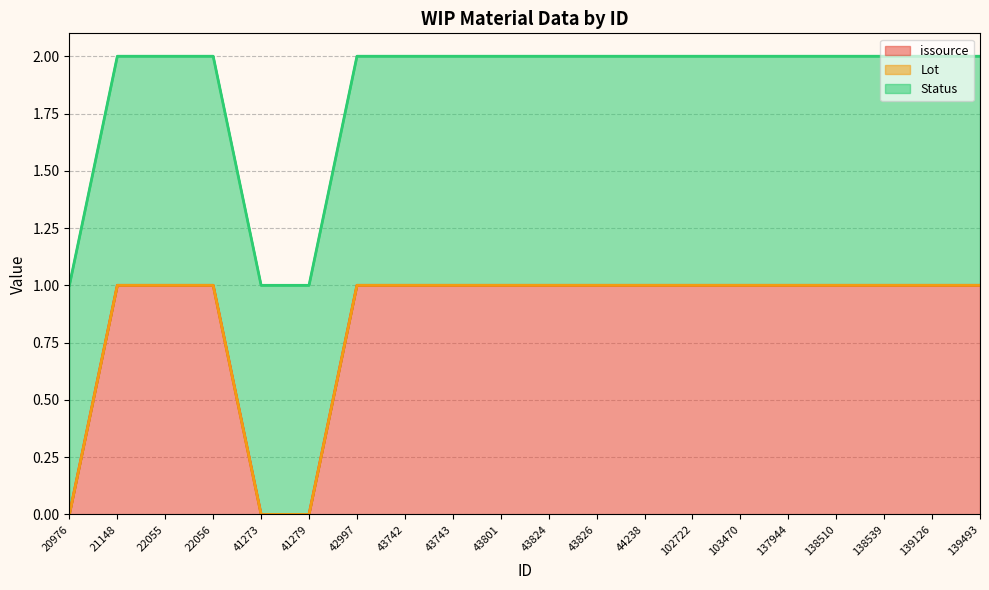

Reading left to right, extract all data points from this chart.

issource: 20976=0	21148=1	22055=1	22056=1	41273=0	41279=0	42997=1	43742=1	43743=1	43801=1	43824=1	43826=1	44238=1	102722=1	103470=1	137944=1	138510=1	138539=1	139126=1	139493=1
Lot: 20976=0	21148=0	22055=0	22056=0	41273=0	41279=0	42997=0	43742=0	43743=0	43801=0	43824=0	43826=0	44238=0	102722=0	103470=0	137944=0	138510=0	138539=0	139126=0	139493=0
Status: 20976=1	21148=1	22055=1	22056=1	41273=1	41279=1	42997=1	43742=1	43743=1	43801=1	43824=1	43826=1	44238=1	102722=1	103470=1	137944=1	138510=1	138539=1	139126=1	139493=1